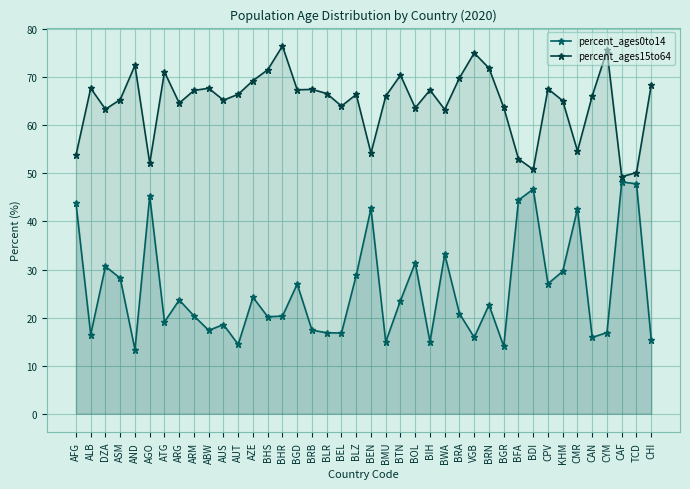

Does the chart display data point markers on the line(s)?

Yes